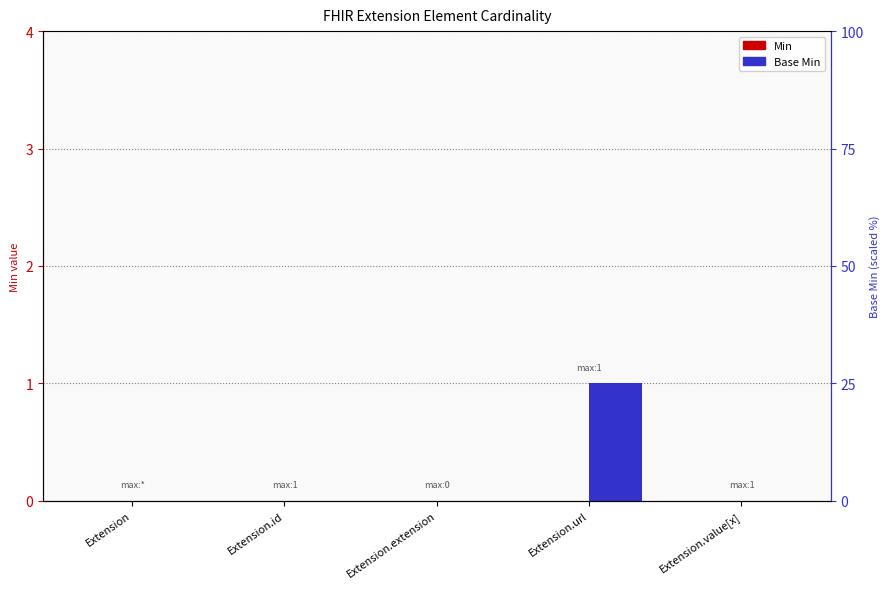

Which category has the lowest value in the Base Min series?

Extension